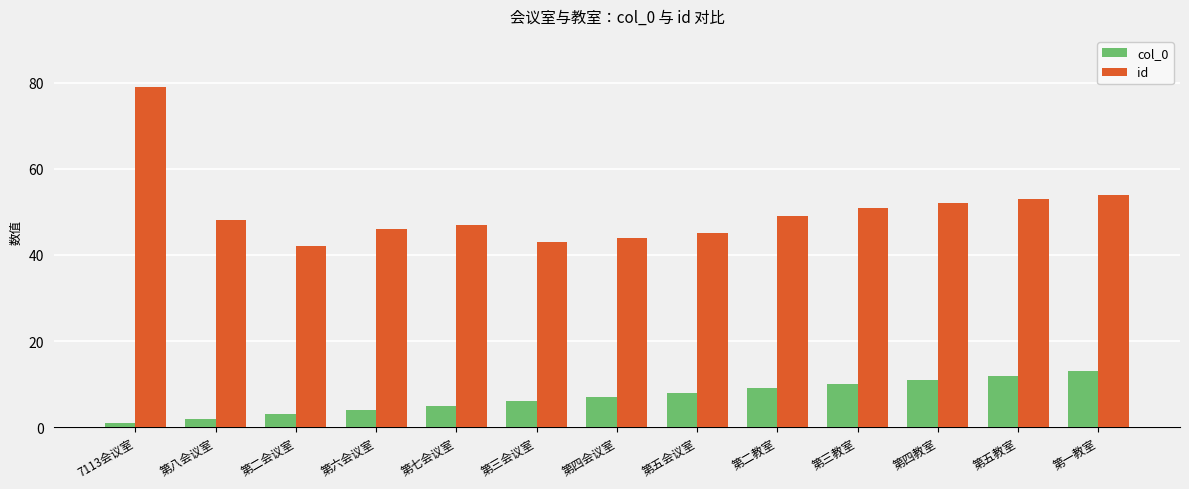

Reading left to right, what are all the values shown in this chart?

col_0: 7113会议室=1	第八会议室=2	第二会议室=3	第六会议室=4	第七会议室=5	第三会议室=6	第四会议室=7	第五会议室=8	第二教室=9	第三教室=10	第四教室=11	第五教室=12	第一教室=13
id: 7113会议室=79	第八会议室=48	第二会议室=42	第六会议室=46	第七会议室=47	第三会议室=43	第四会议室=44	第五会议室=45	第二教室=49	第三教室=51	第四教室=52	第五教室=53	第一教室=54